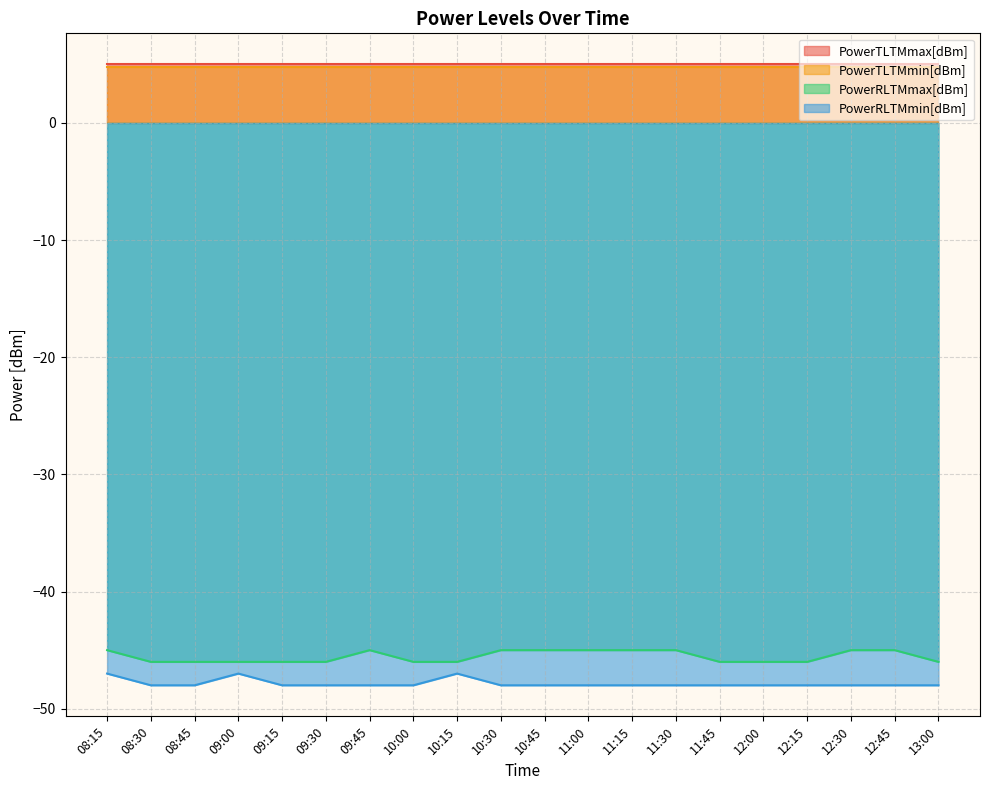

True or false: PowerRLTMmax[dBm] and PowerRLTMmin[dBm] intersect in this chart.

False